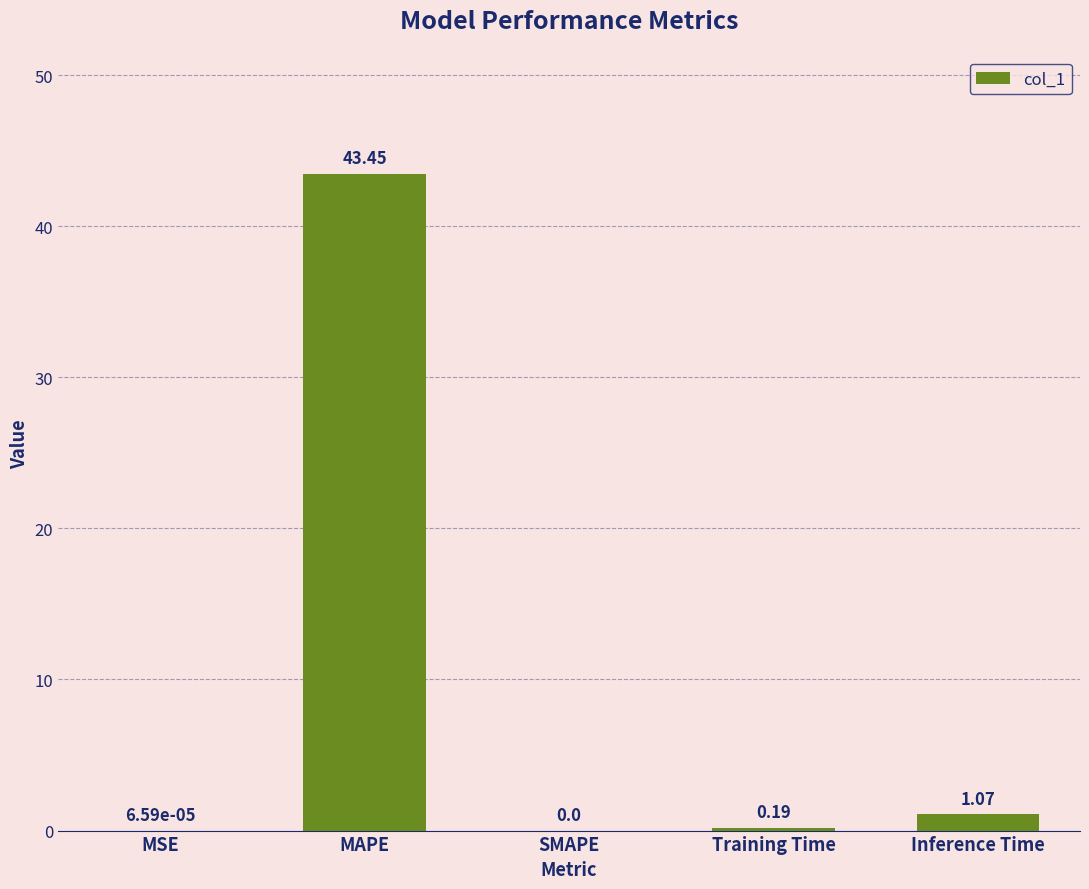

What is the change in value from MSE to Training Time?

+0.2